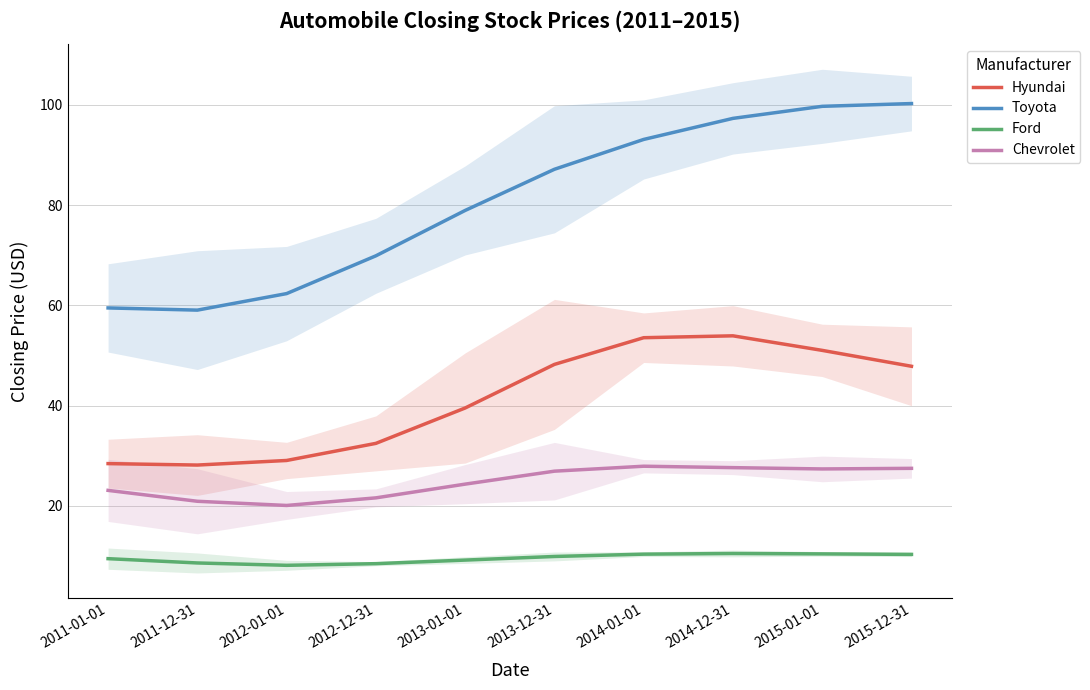

List the series in order of their peak value, lowest first.

Ford, Chevrolet, Hyundai, Toyota